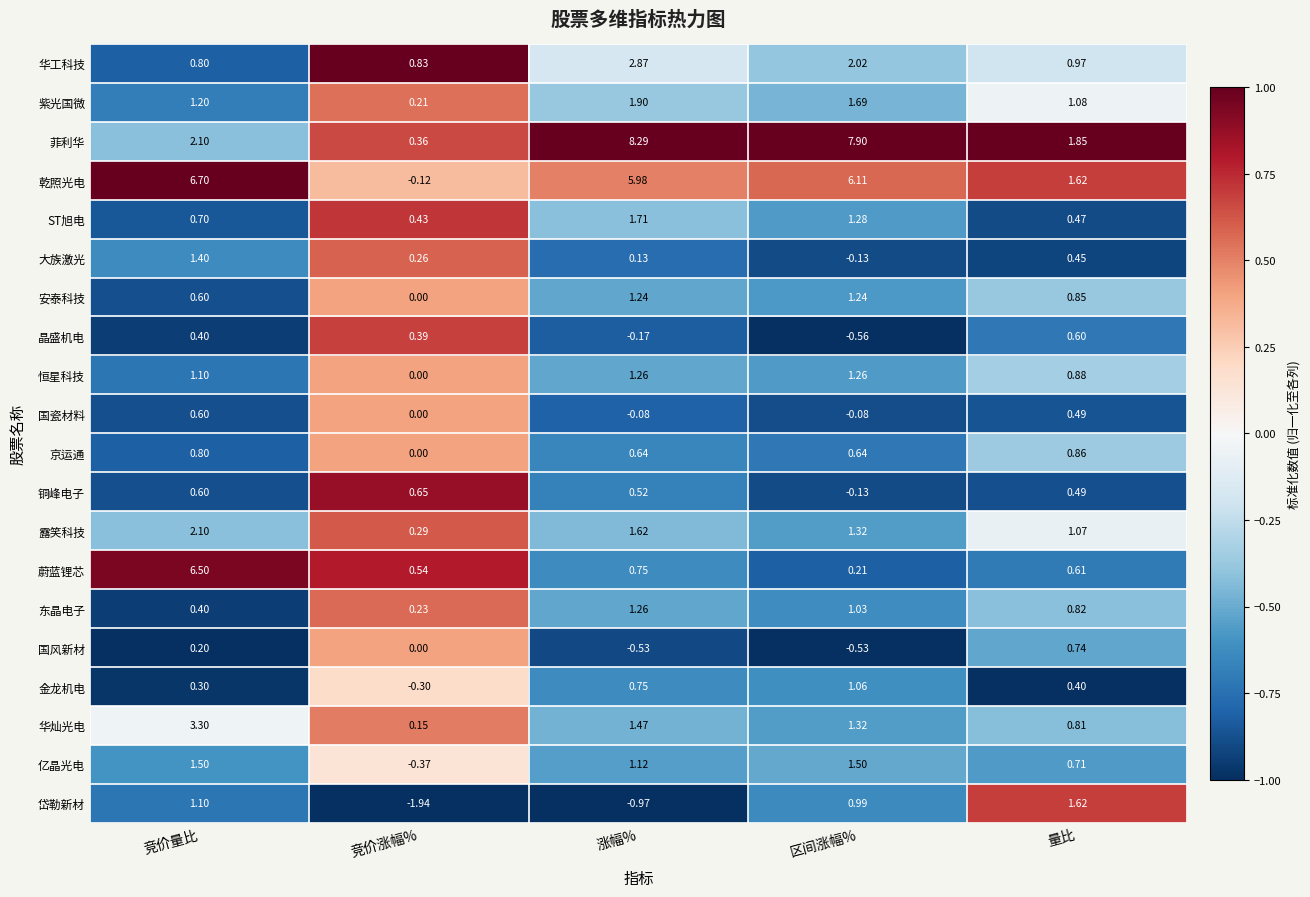

How many data points in 恒星科技 are above 1?

3